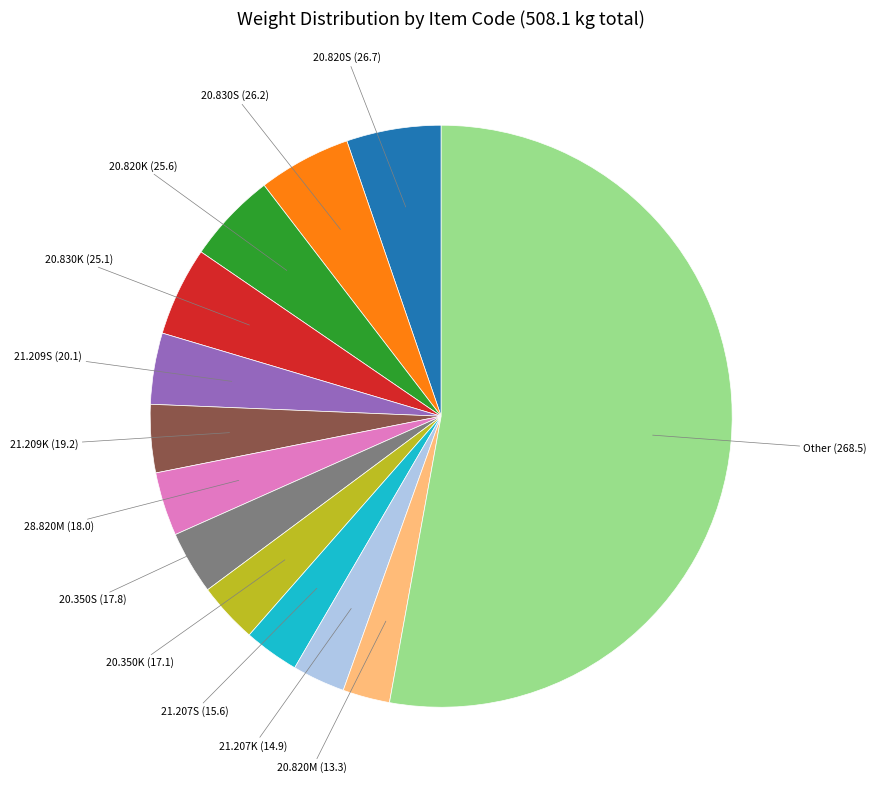

Between 21.207S and 21.209S, which is larger?

21.209S